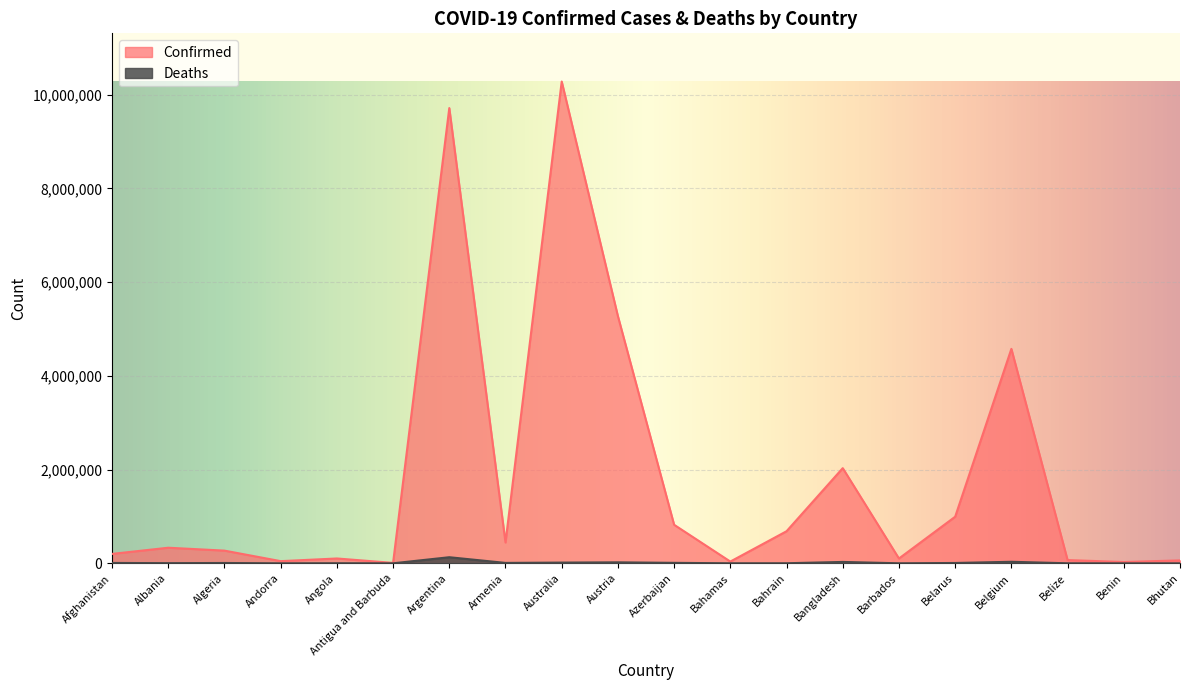

Reading left to right, transcribe all the data shown in this chart.

Confirmed: 200626	332534	270716	46275	103131	9098	9713594	444482	10280150	5273660	822278	37318	684229	2030550	102580	994037	4575519	68909	27782	62200
Deaths: 7807	3590	6881	155	1917	146	129958	8700	15389	20857	9931	833	1521	29386	560	7118	32746	686	163	21